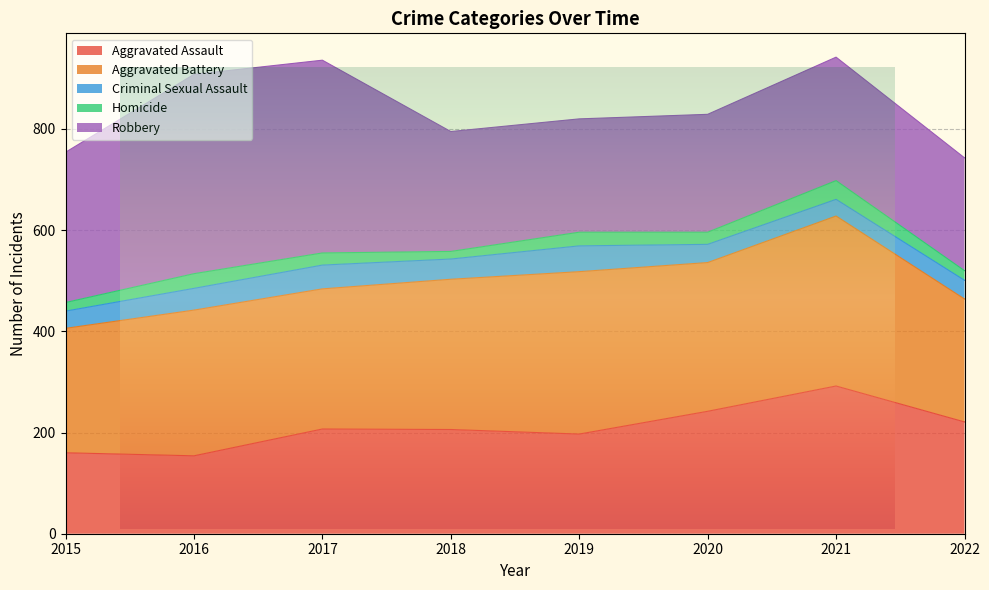

True or false: Aggravated Assault and Criminal Sexual Assault cross at least once.

False